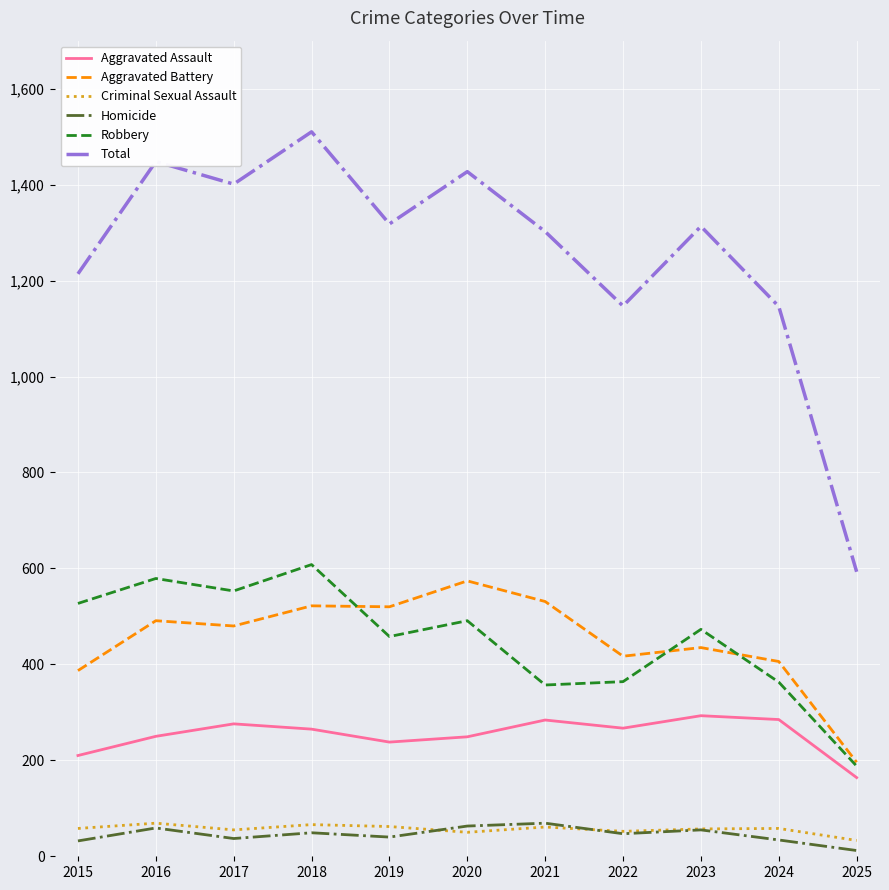

What is the maximum value shown in the chart?

1510